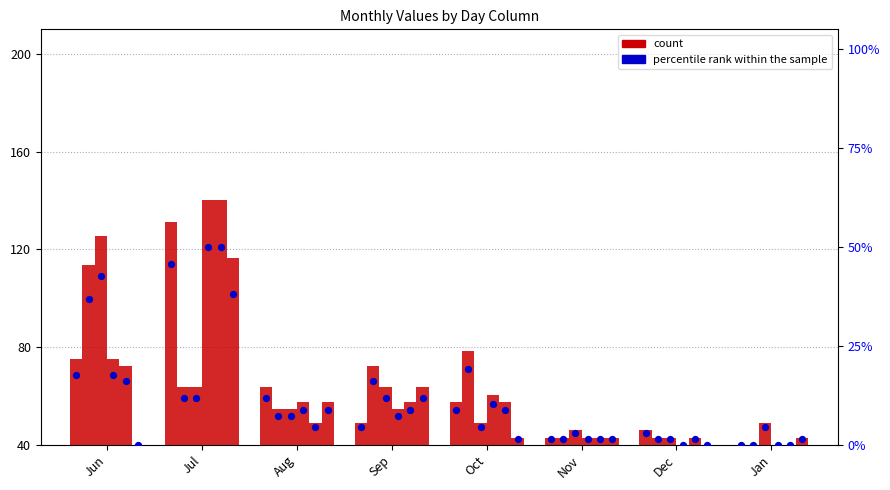

Is the value of count at Oct greater than the value of percentile rank within the sample at Jan?

Yes